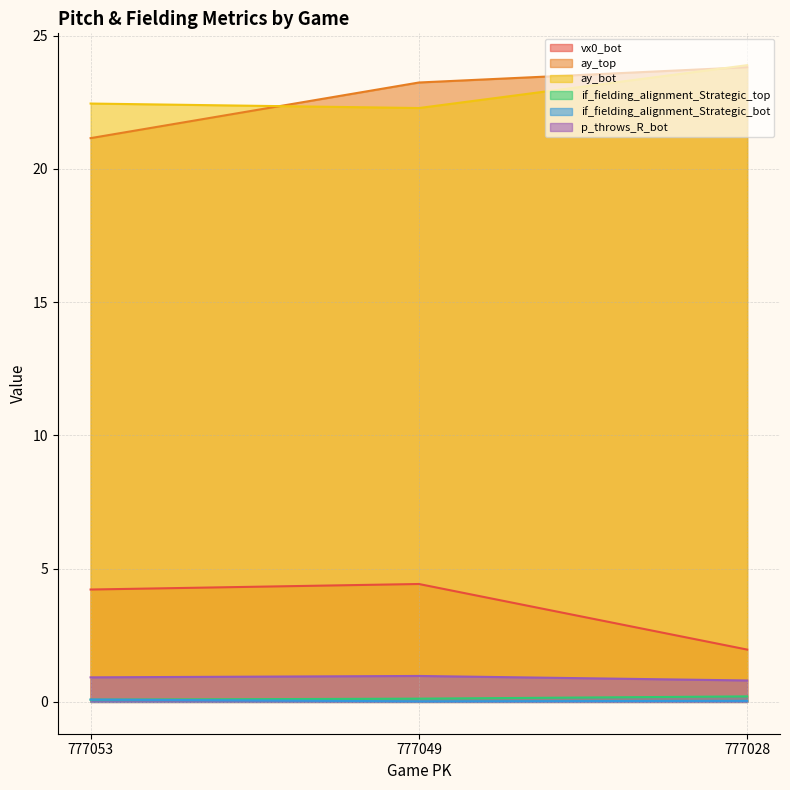

What is the average value of the ay_bot series?

22.9